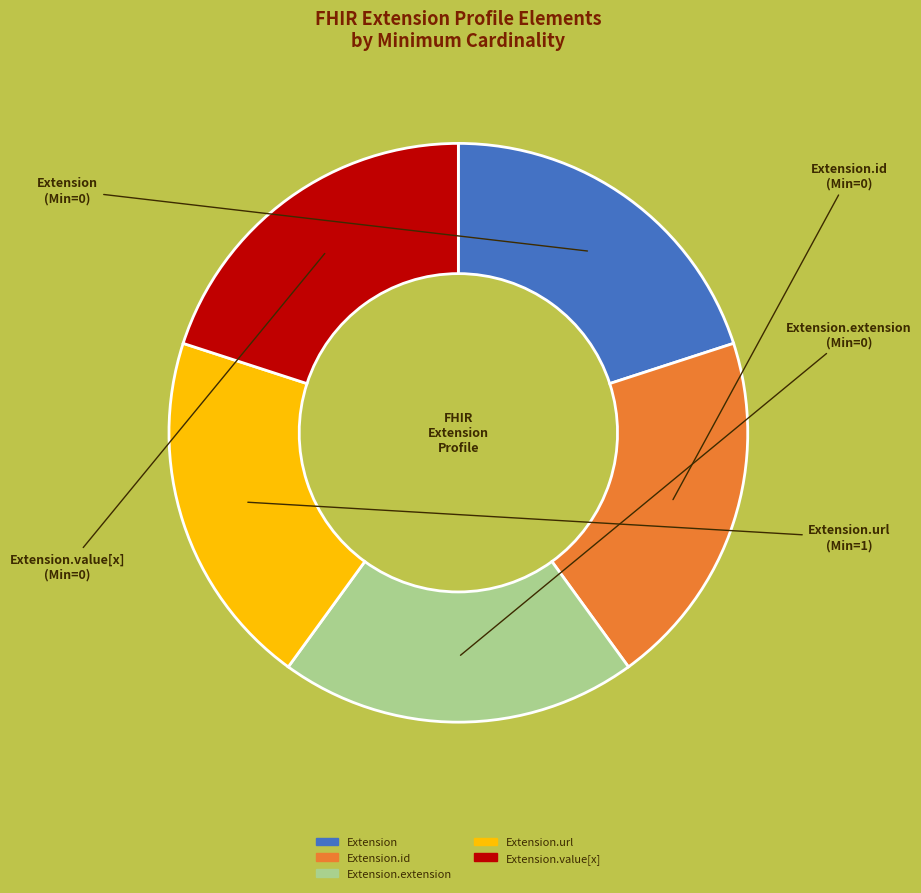

Is there a majority slice in this chart?

No